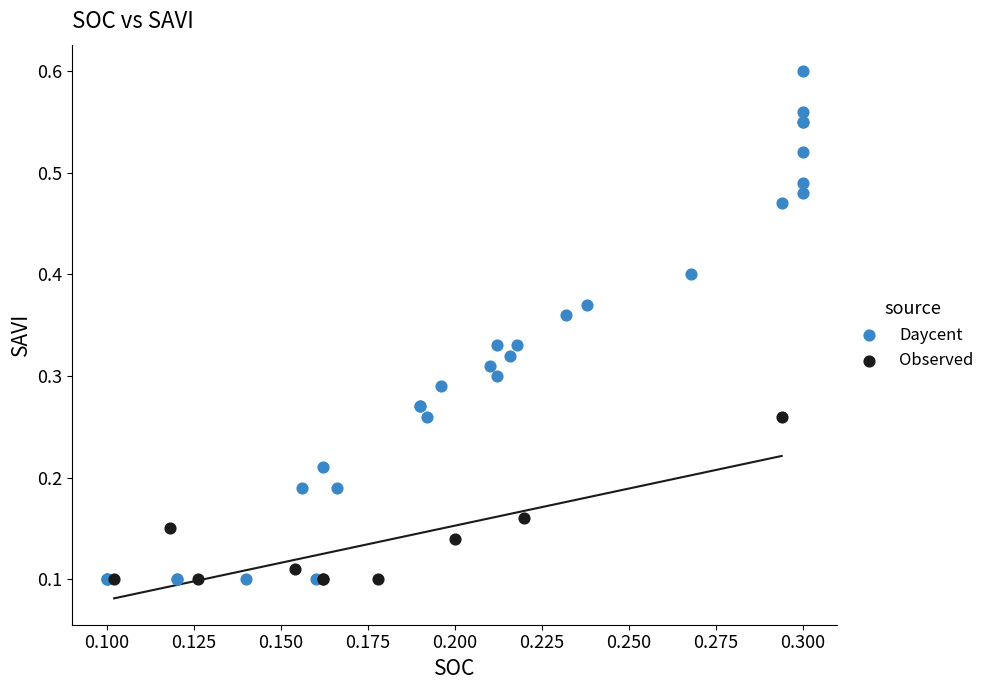

Which series has the largest Y range (max minus min)?

Daycent